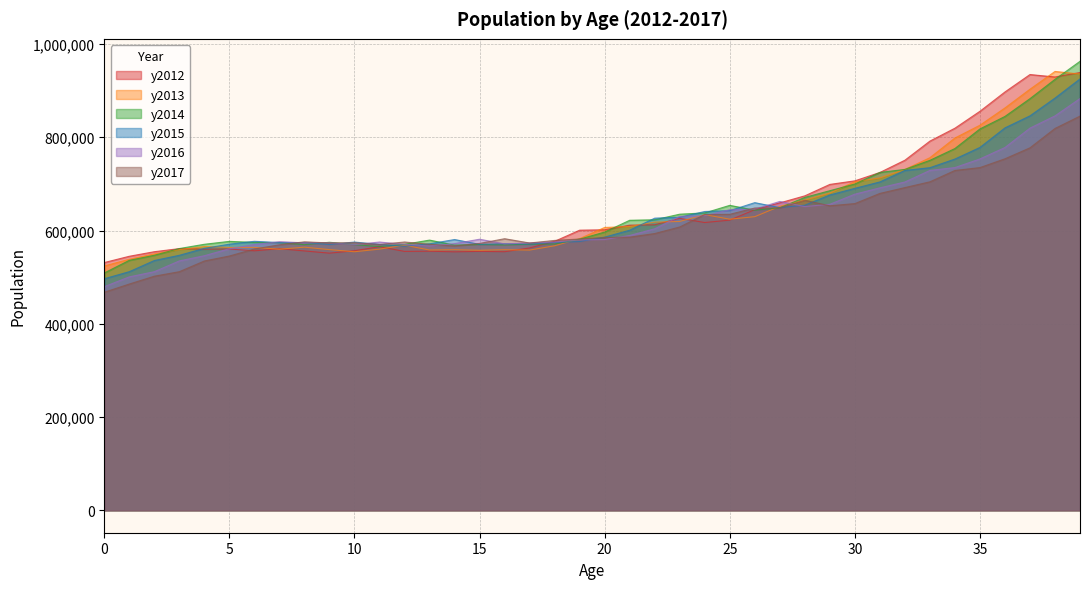

Rank the categories by y2016 value from lowest to highest.

0, 1, 2, 3, 4, 5, 13, 10, 6, 12, 16, 14, 17, 8, 9, 11, 18, 7, 19, 20, 15, 21, 22, 23, 24, 25, 26, 28, 29, 27, 30, 31, 32, 33, 34, 35, 36, 37, 38, 39